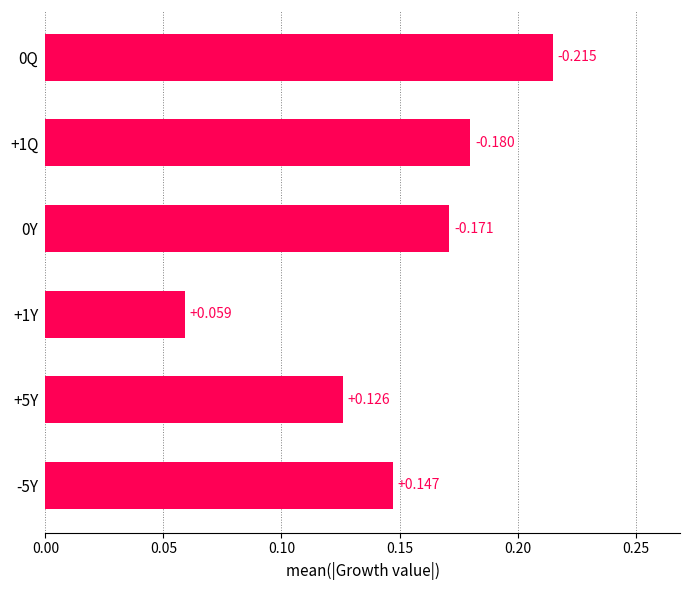

Count the number of data series in this chart.

1